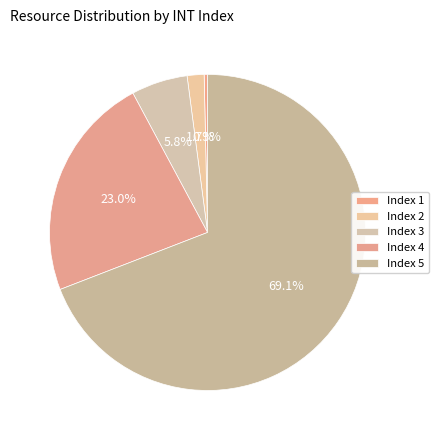

Does any single category account for the majority?

Yes